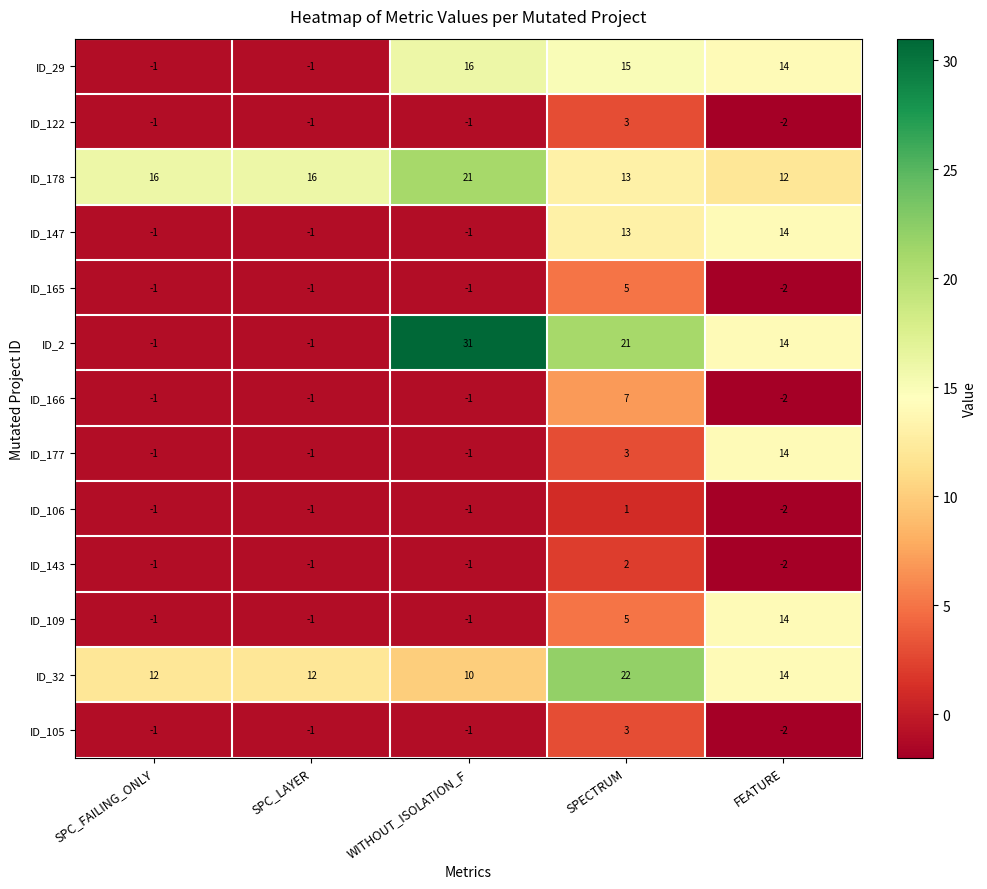

Is it true that ID_177 equals -1 at SPC_LAYER?

True